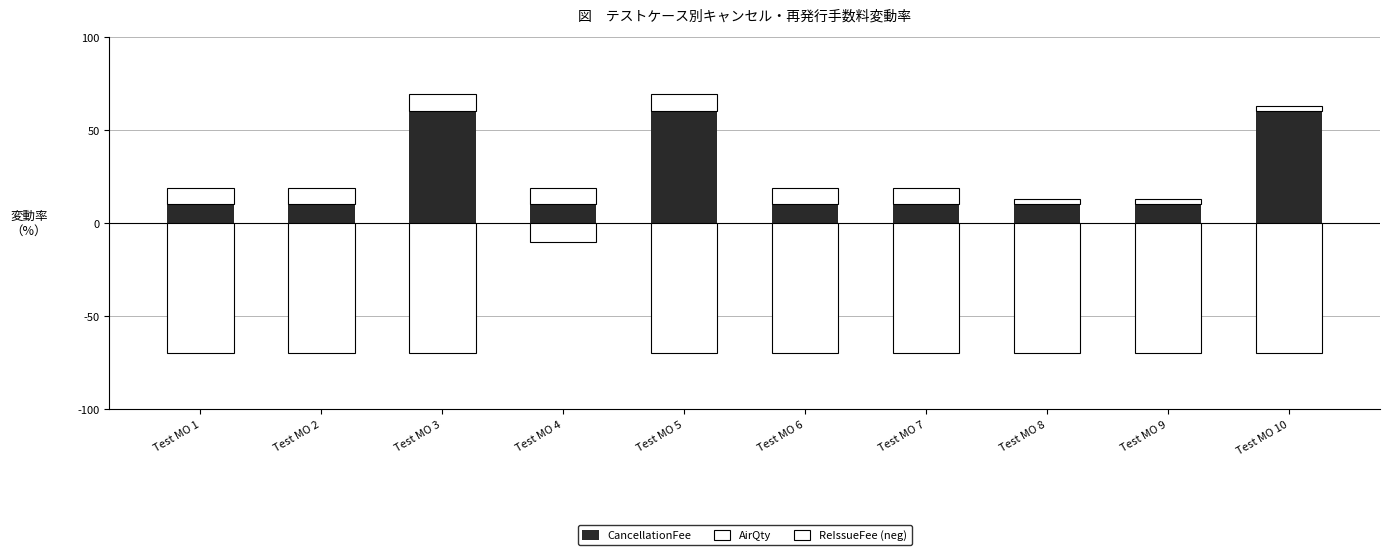

What are all the series names shown in the legend?

CancellationFee, AirQty, ReIssueFee (neg)